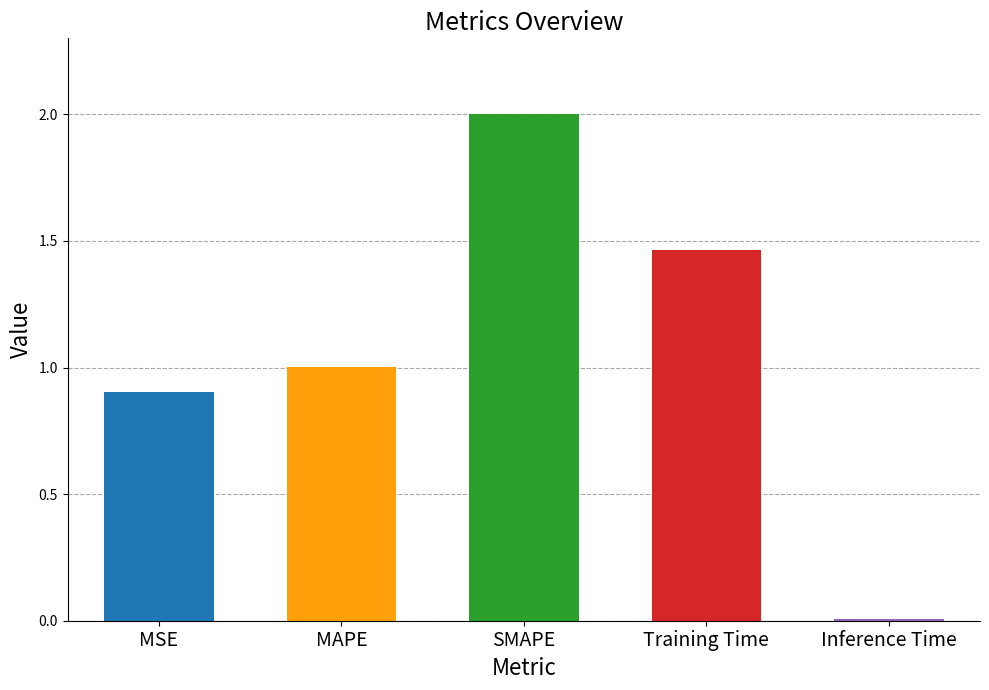

What is the label of the 3rd bar from the left?

SMAPE